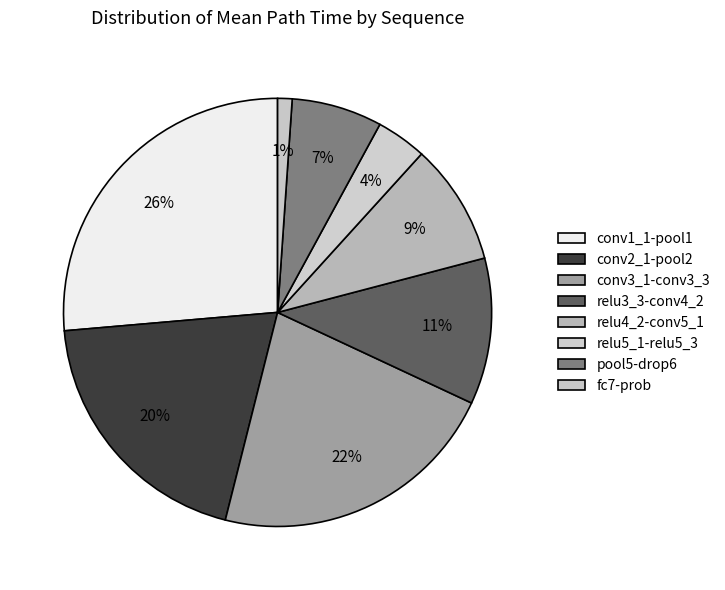

To the nearest percent, what is the difference between the largest and smallest slice percentages?

25%